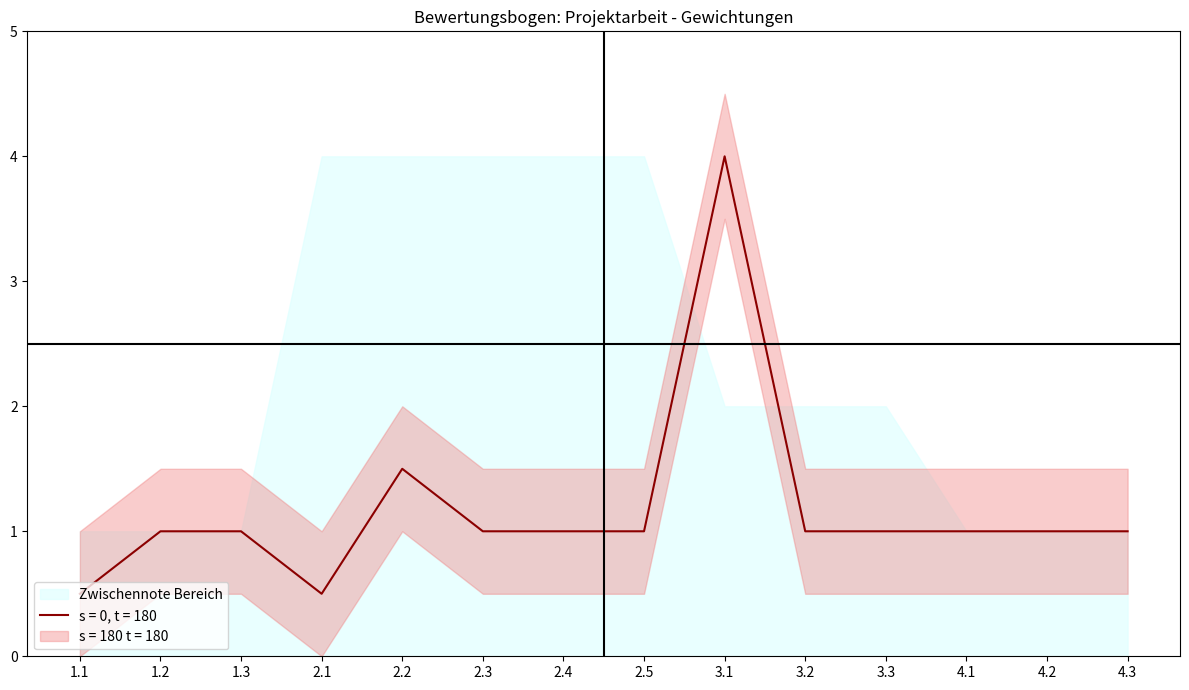

Between 3.3 and 4.3, which series saw the biggest shift?

Zwischennote_upper